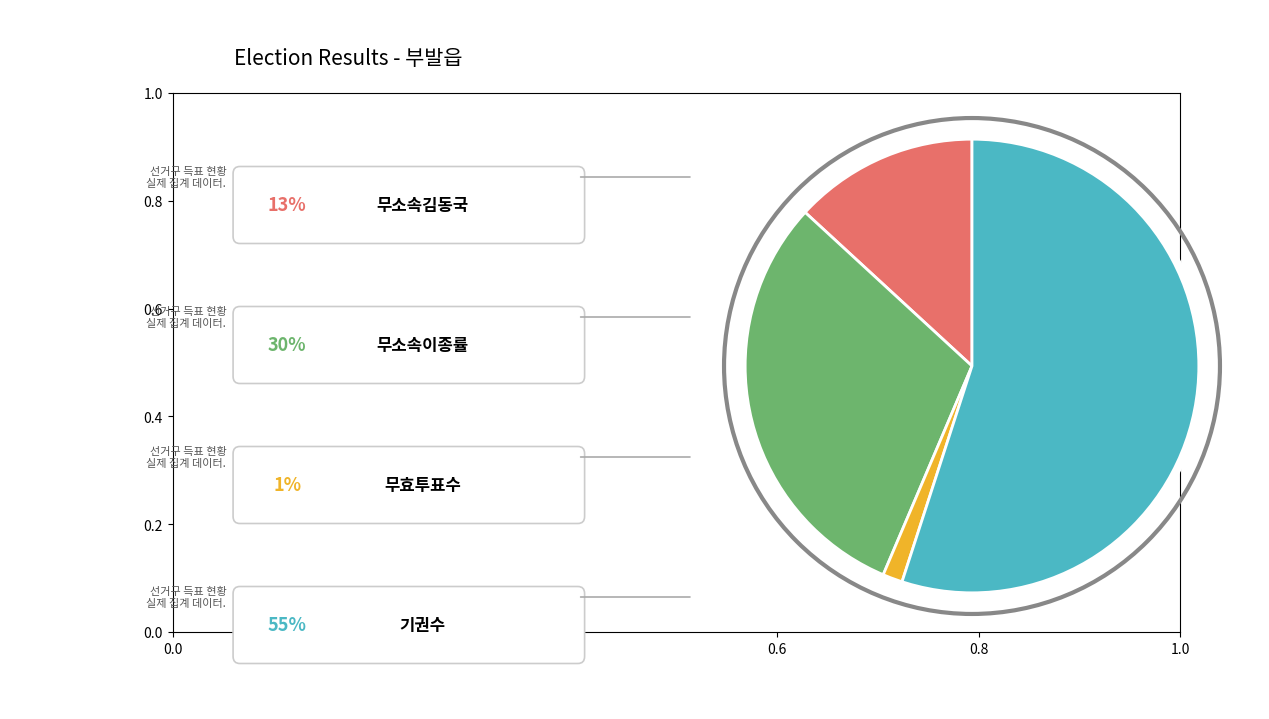

Is there any slice that represents more than half of the pie?

Yes